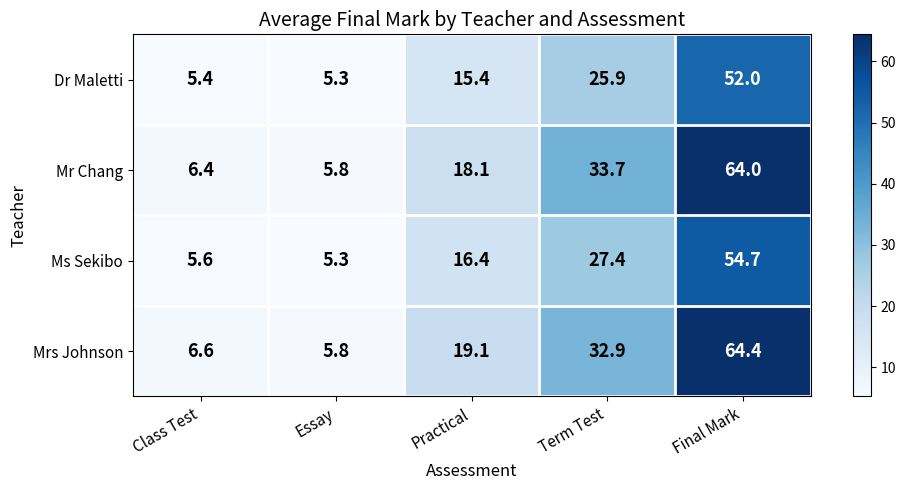

At which category is the sum across all series the highest?

Final Mark